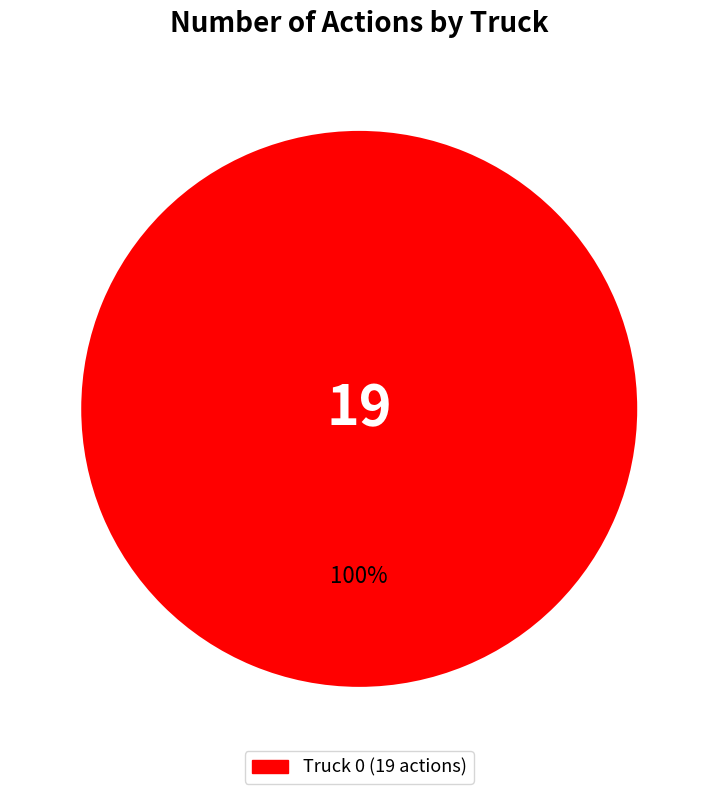

Does any single category account for the majority?

Yes